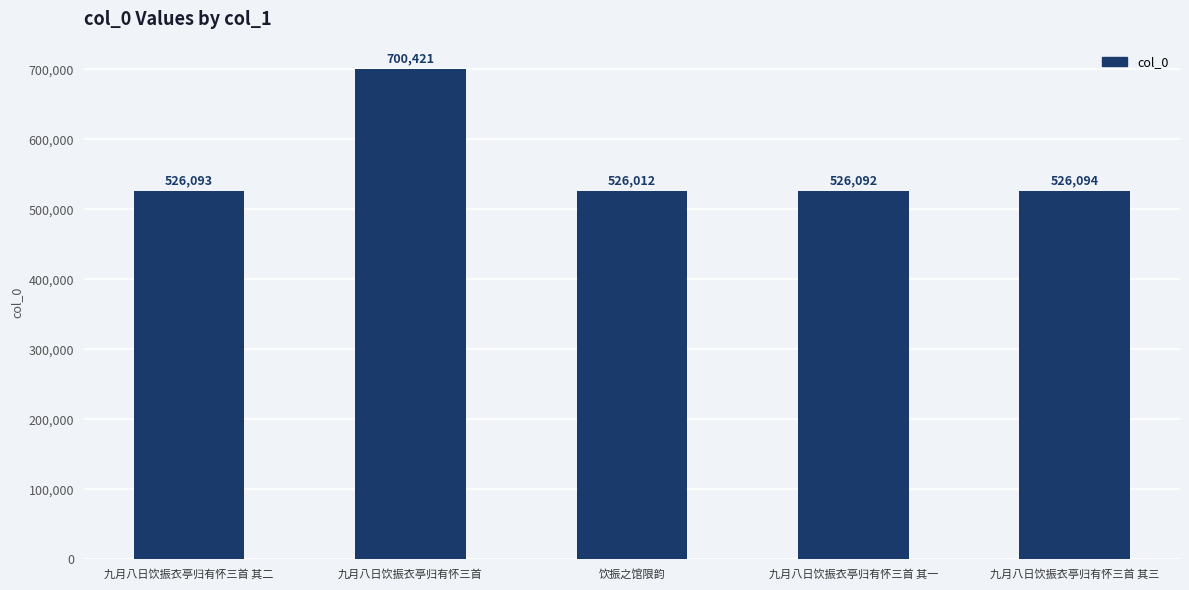

What is the difference between the maximum and minimum values?

174409